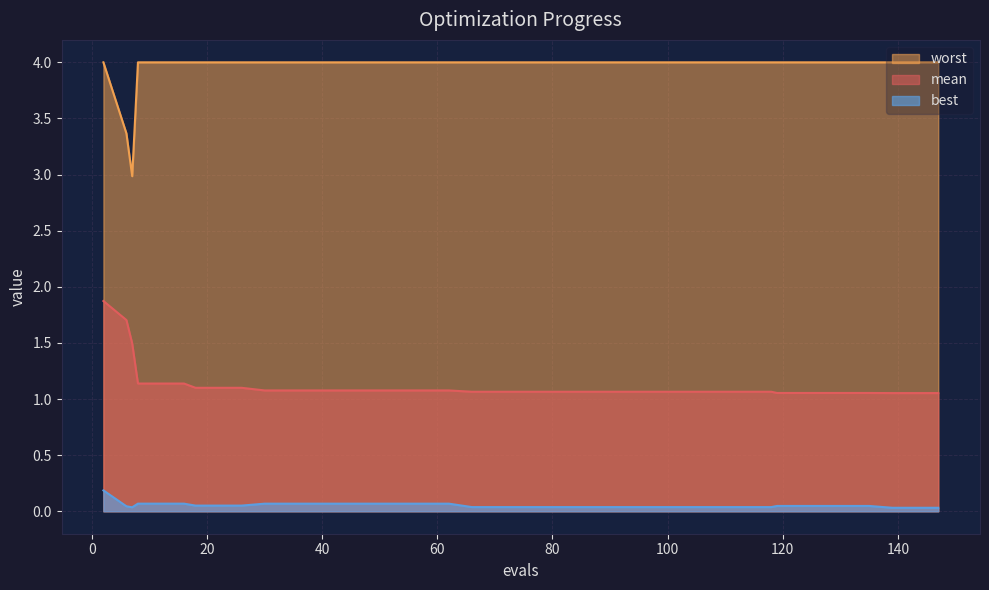

What is the sum of the mean values at 26 and 82?

2.2